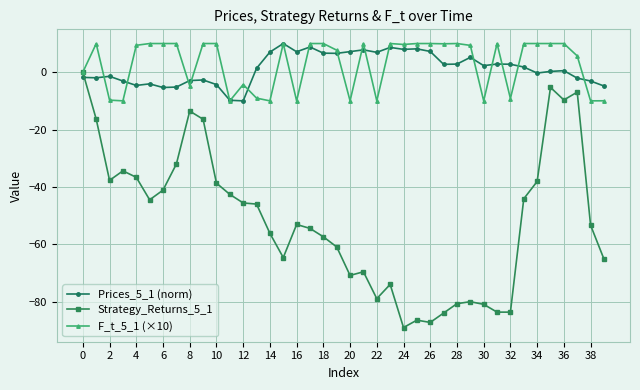

What is the minimum value shown in the chart?

-89.1